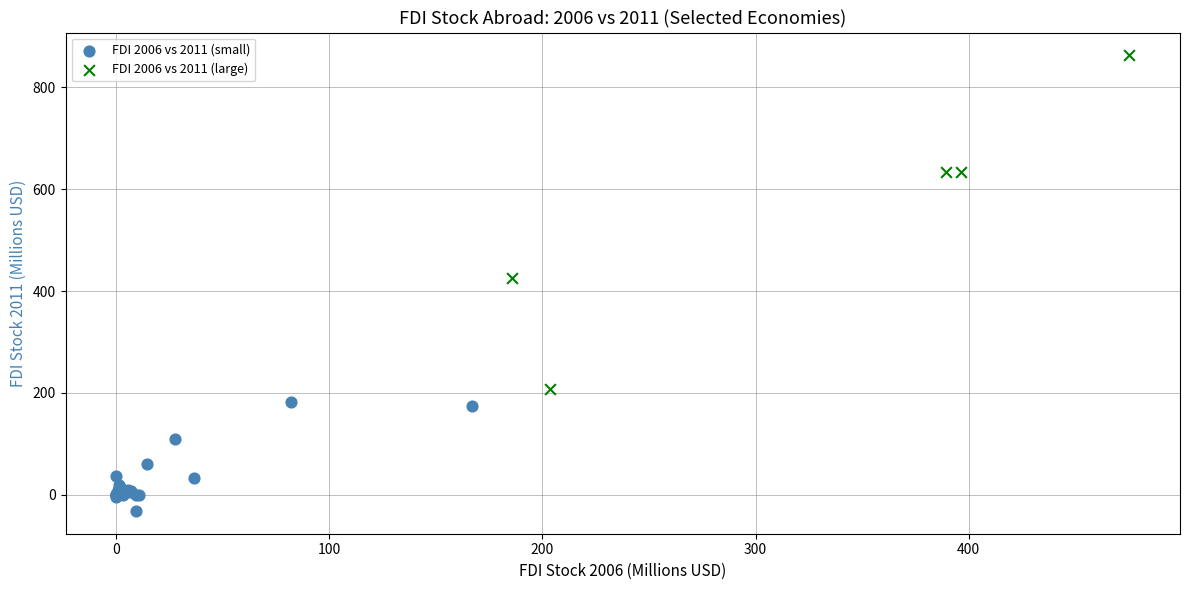

Which series contains the highest Y value?

FDI 2006 vs 2011 (large)